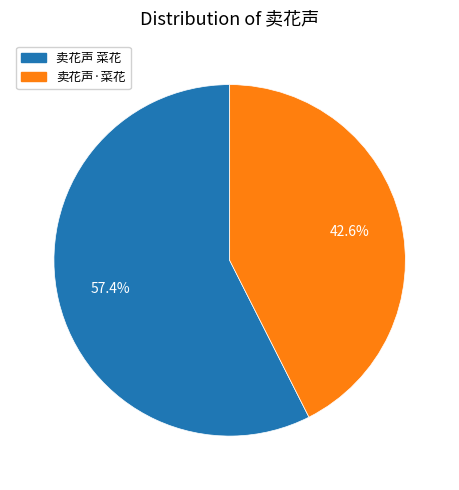

Between 卖花声·菜花 and 卖花声 菜花, which is larger?

卖花声 菜花